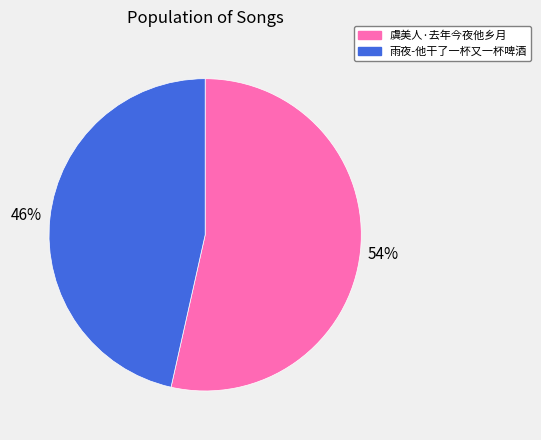

What is the smallest slice in the pie chart?

雨夜-他干了一杯又一杯啤酒